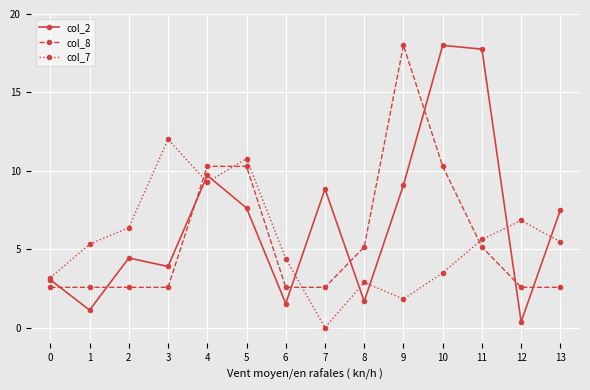

What are all the series names shown in the legend?

col_2, col_8, col_7